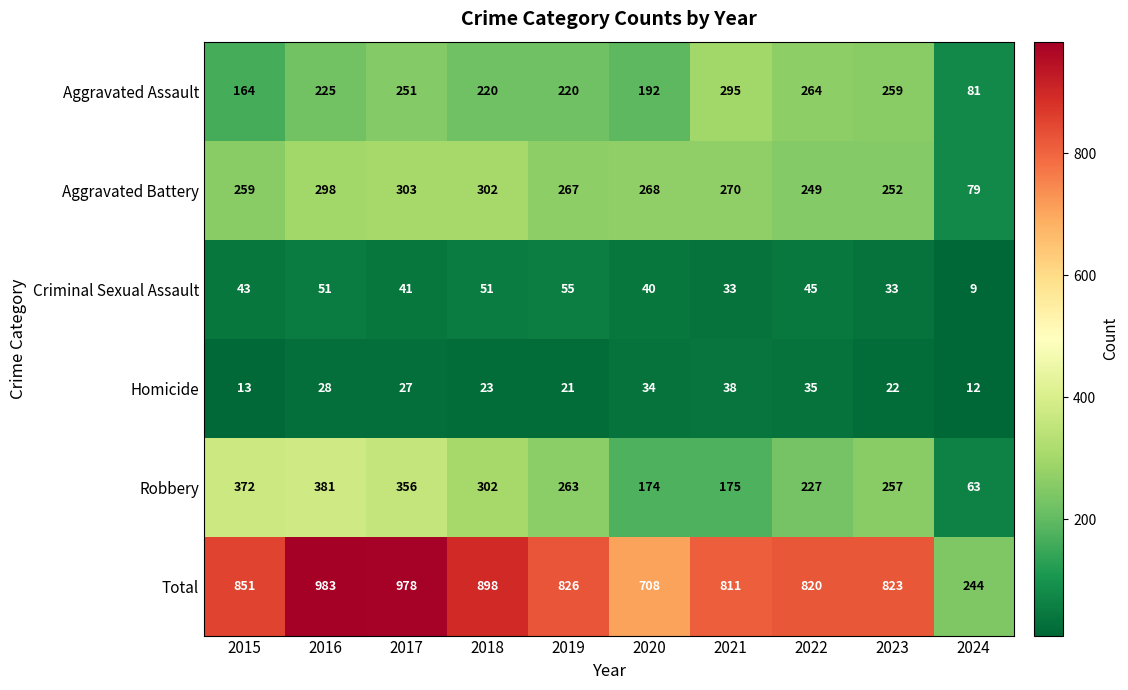

What is the greatest value displayed?

983